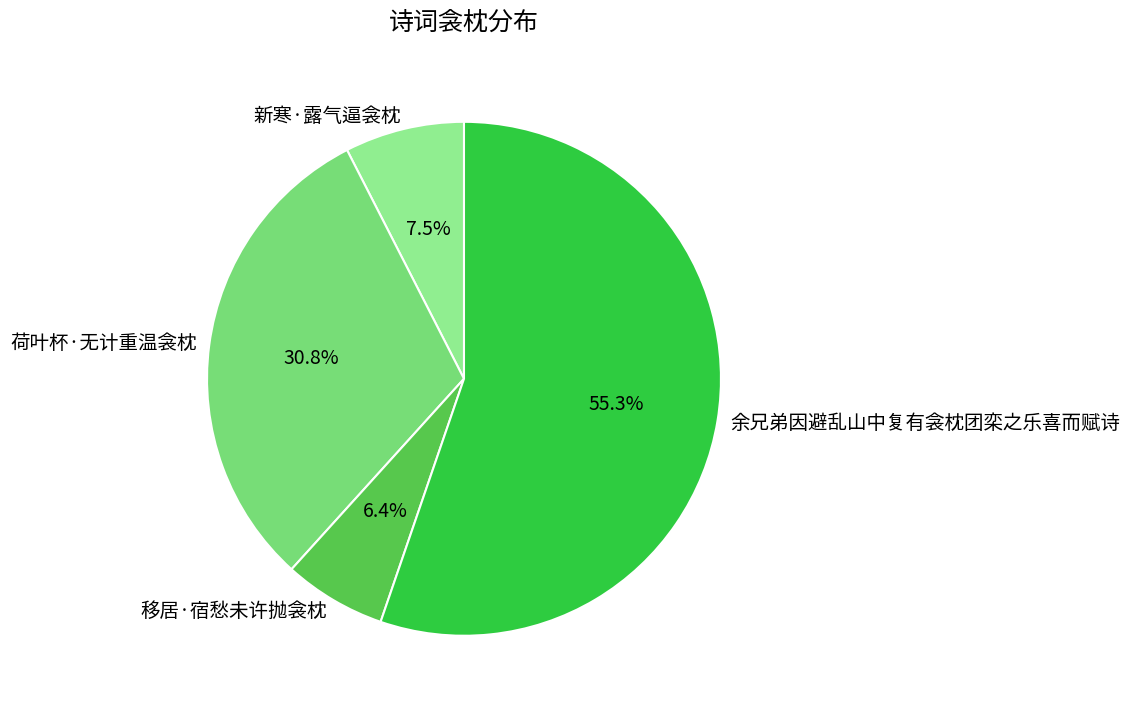

Combined, do 移居·宿愁未许抛衾枕 and 余兄弟因避乱山中复有衾枕团栾之乐喜而赋诗 account for over 50%?

Yes